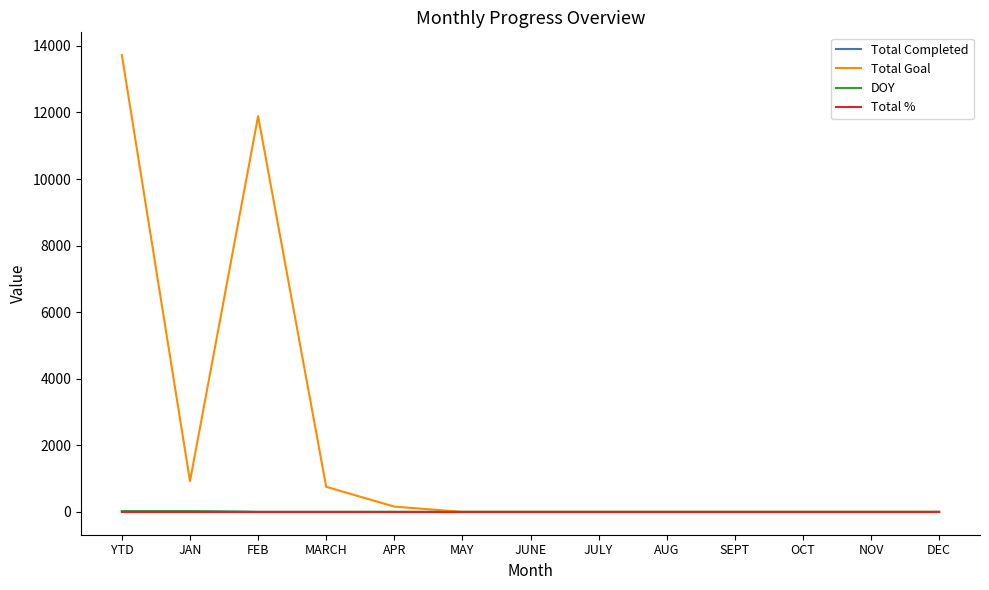

What is the total value across all series at MAY?

1